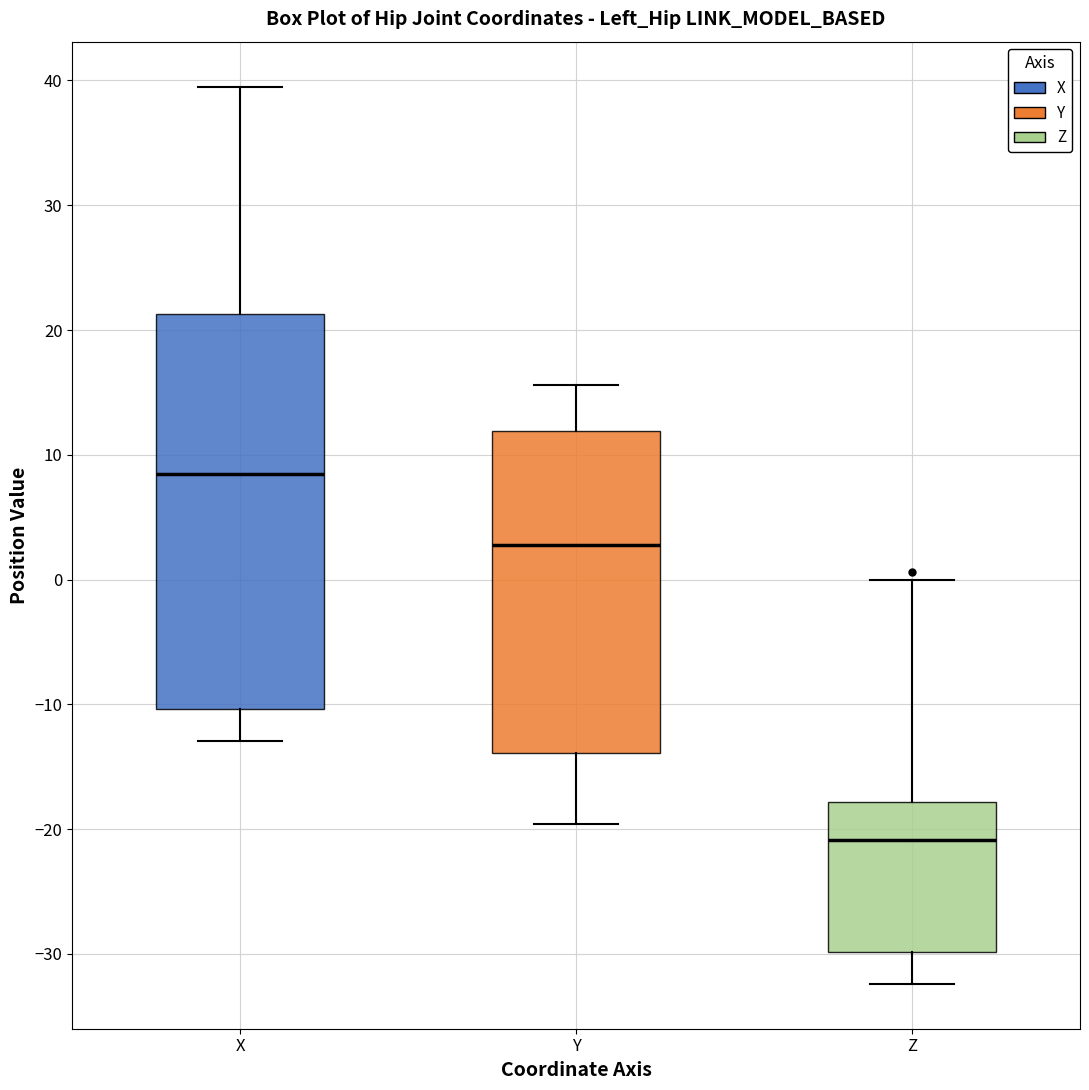

Reading left to right, transcribe this box plot: for each box, give where its median line is, the range the box spans, and where its two whiskers end, as read against the y-axis. The values are not printed on the chart, so give them approximately, as read against the axis.

X: median 8, box -10 to 21, whiskers -13 to 40
Y: median 3, box -14 to 12, whiskers -20 to 16
Z: median -21, box -30 to -18, whiskers -32 to 0